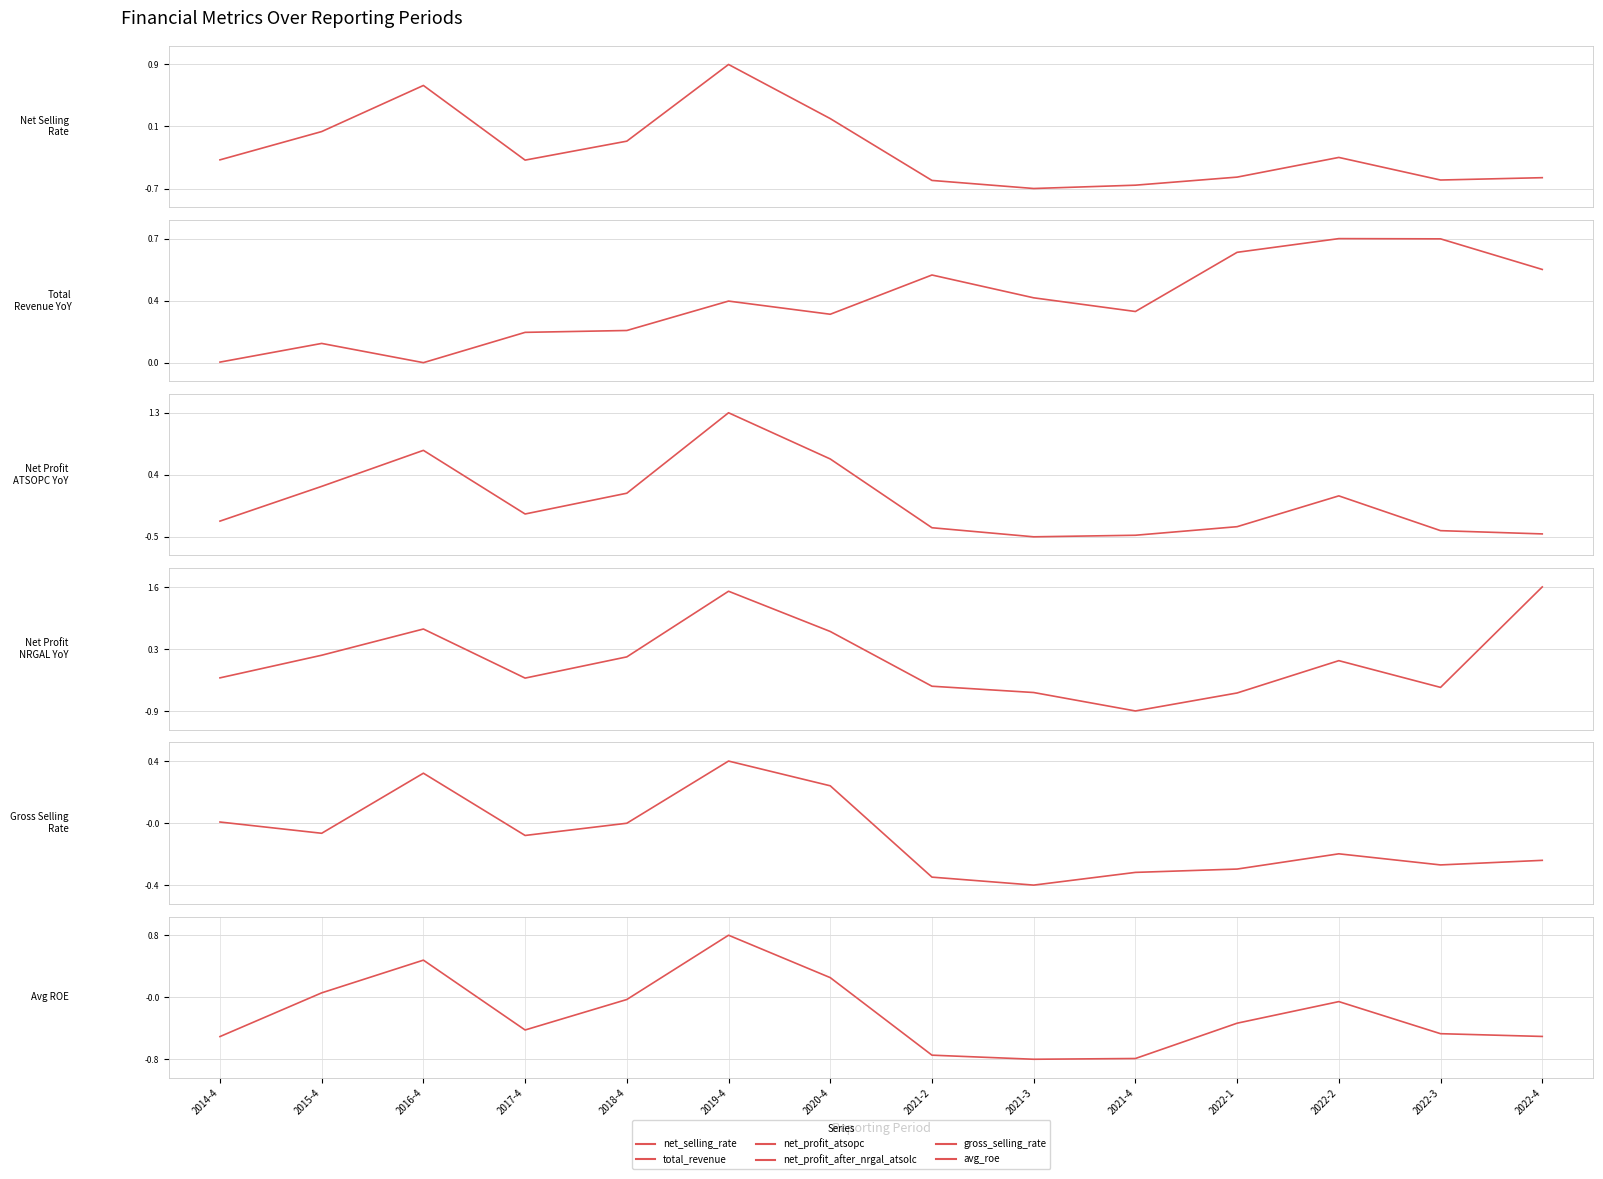

Which has a higher value, 2014-4 or 2021-4?

2014-4